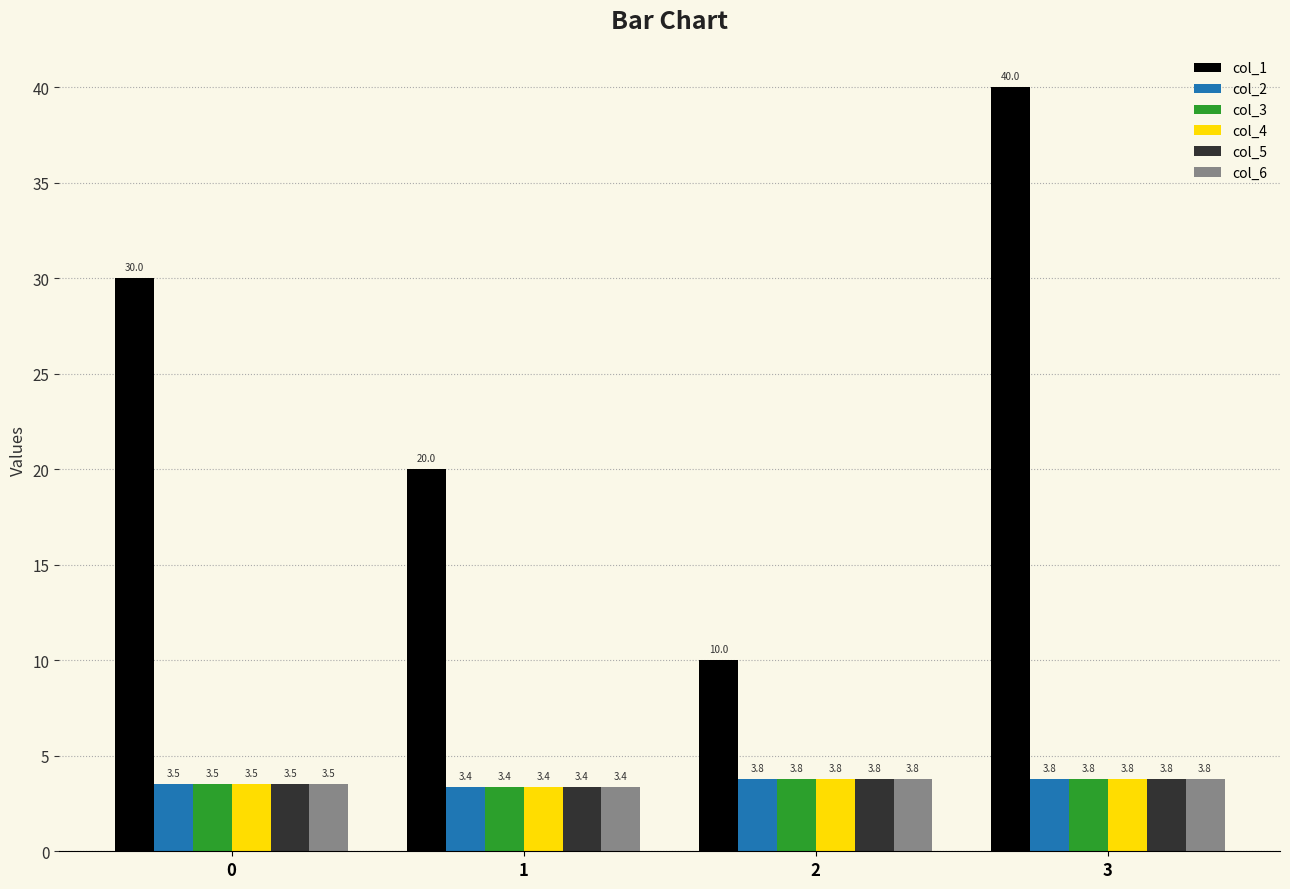

At how many categories does at least one series exceed 28?

2